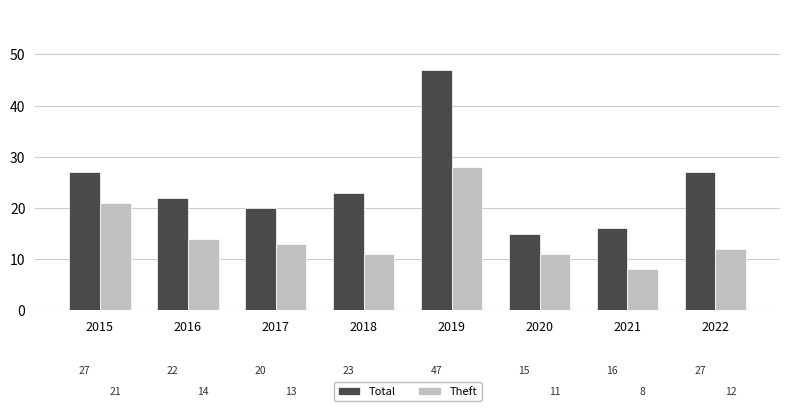

What is the difference between the highest and lowest values at 2019?

19